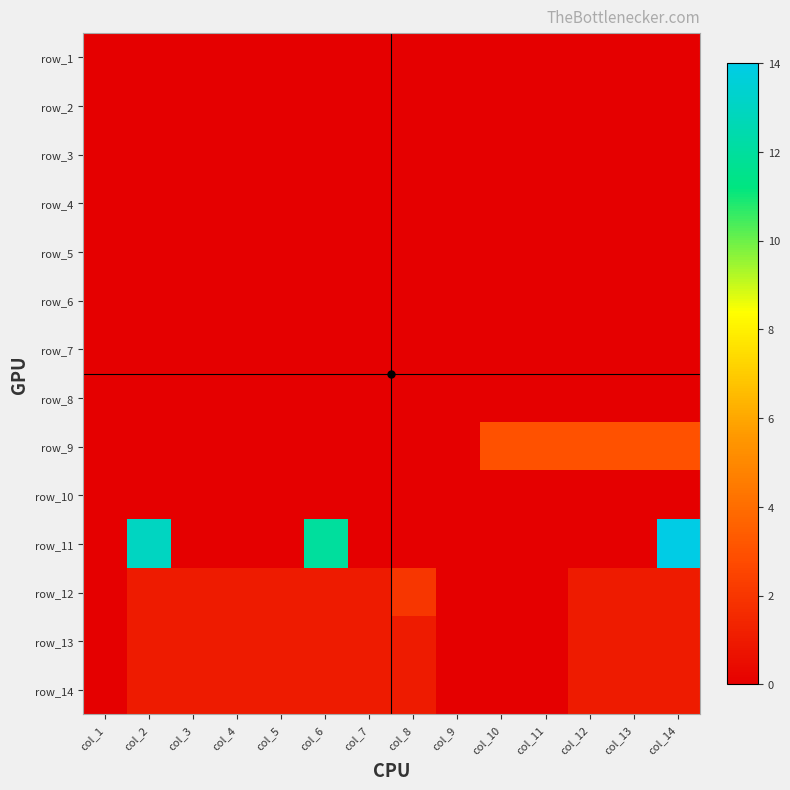

At which category is the sum across all series the highest?

col_14